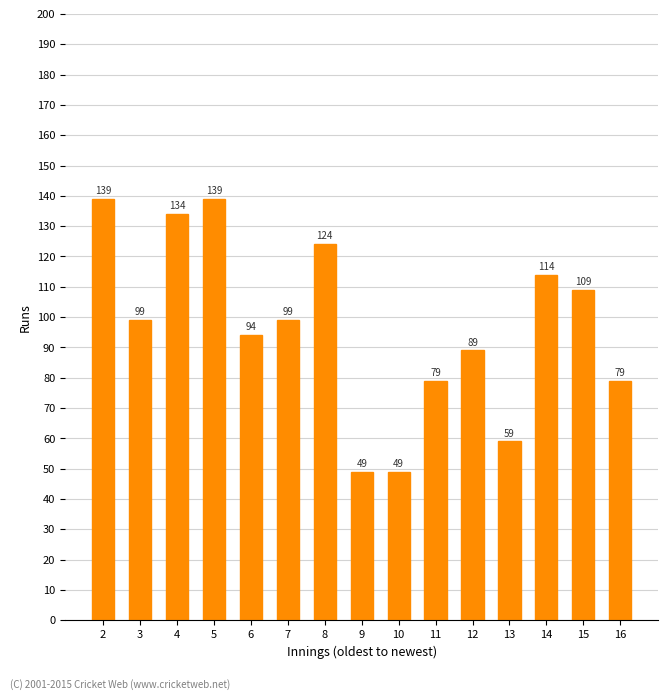

Reading left to right, extract all data points from this chart.

139	99	134	139	94	99	124	49	49	79	89	59	114	109	79